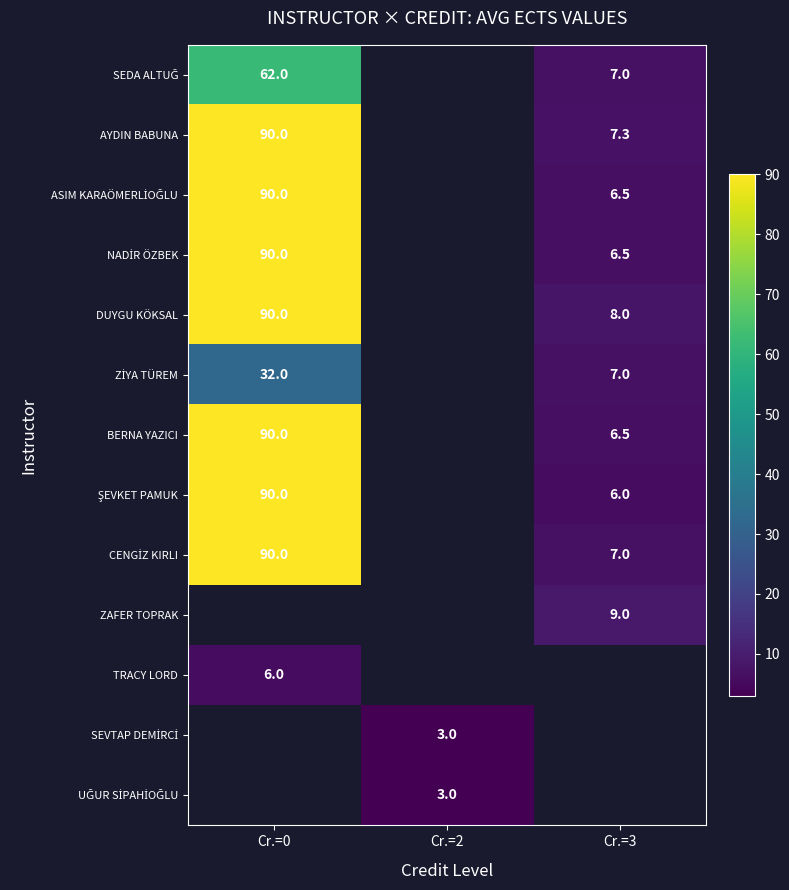

True or false: BERNA YAZICI has a value of 6.5 at Cr.=3.

True